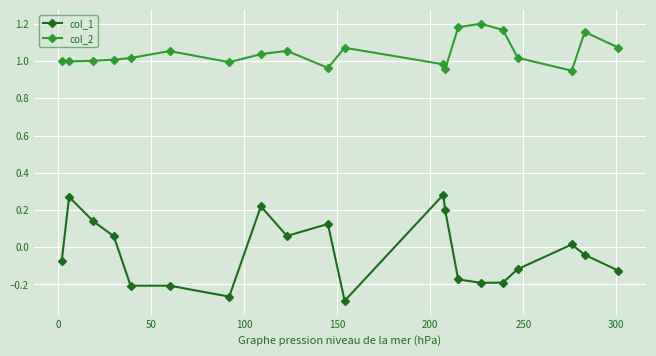

In col_2, how many points are higher than both neighbors (excluding endpoints)?

5